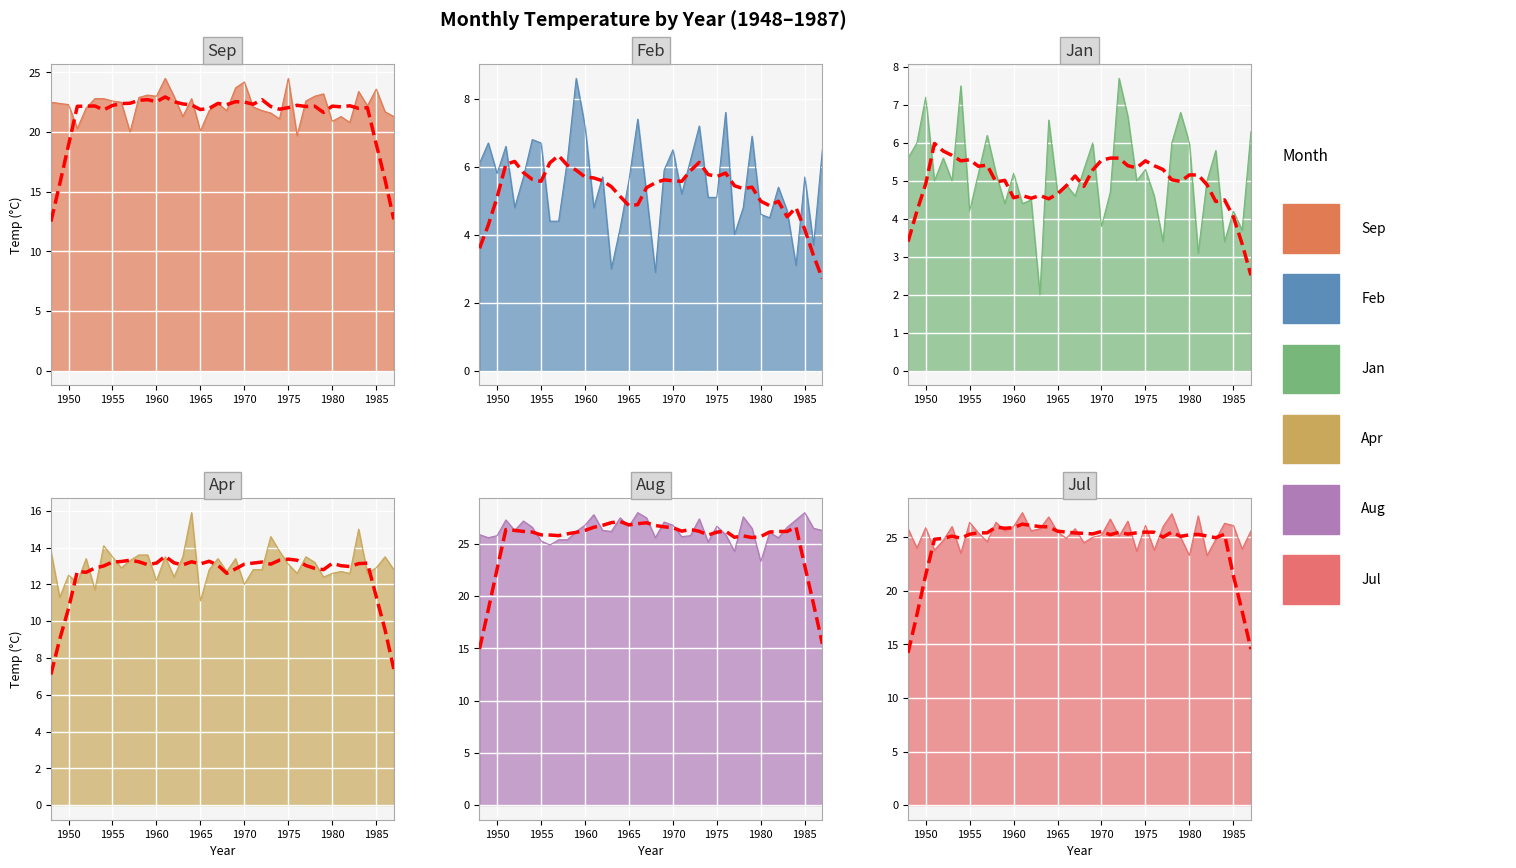

At which label is Sep closest to 22?

1952